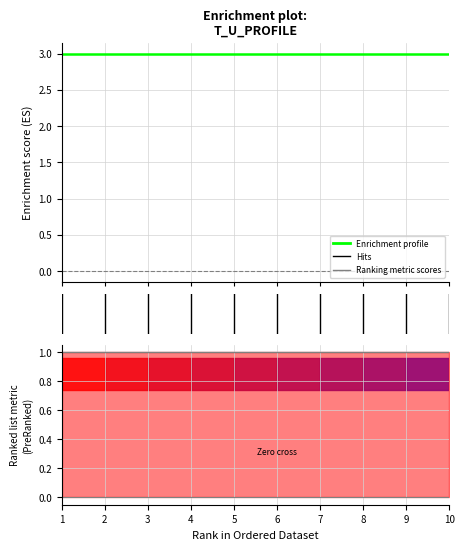

At which label does Ranking metric scores reach its minimum?

1